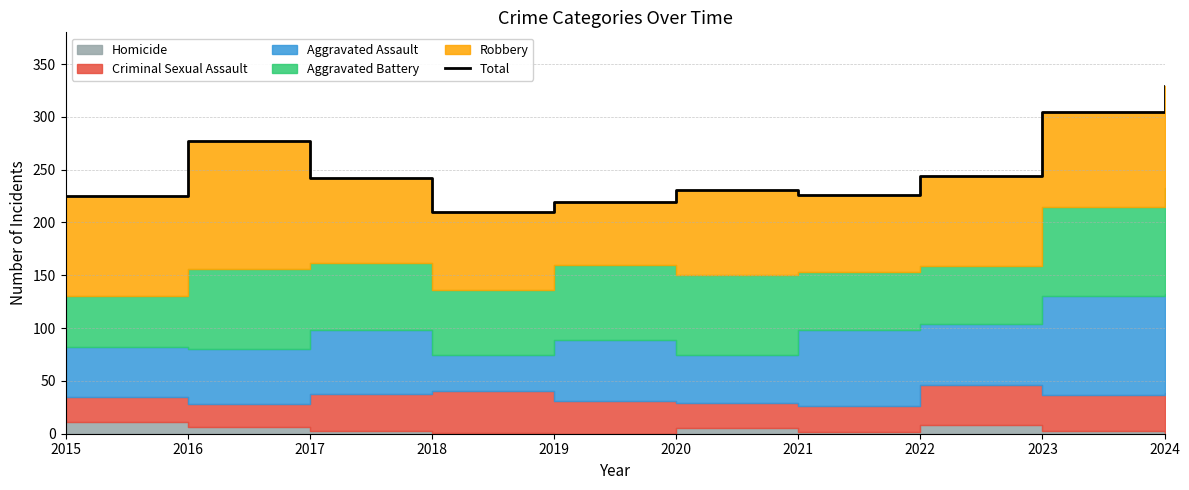

True or false: the data shows 329 at 2024.

True